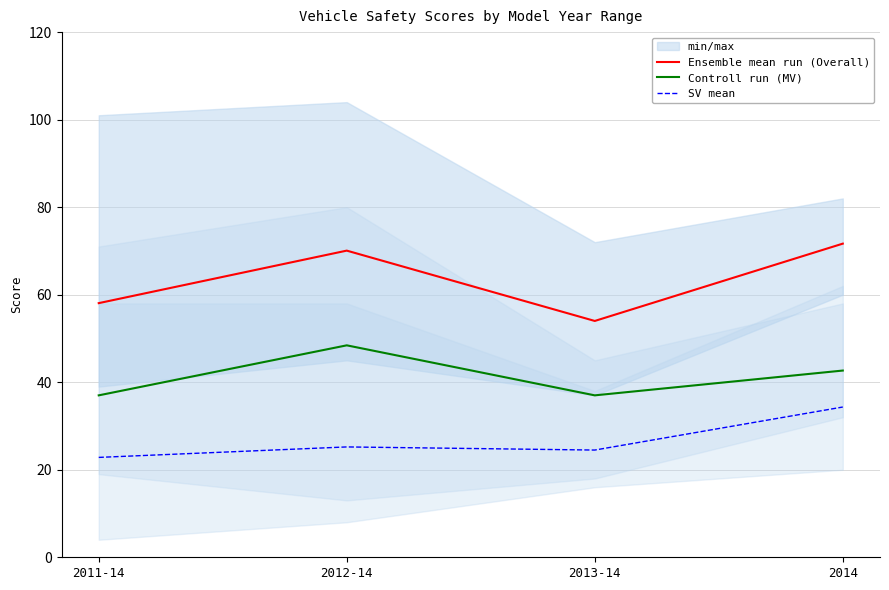

Is the value of Ensemble mean run (Overall) at 2011-14 greater than the value of SV mean at 2011-14?

Yes